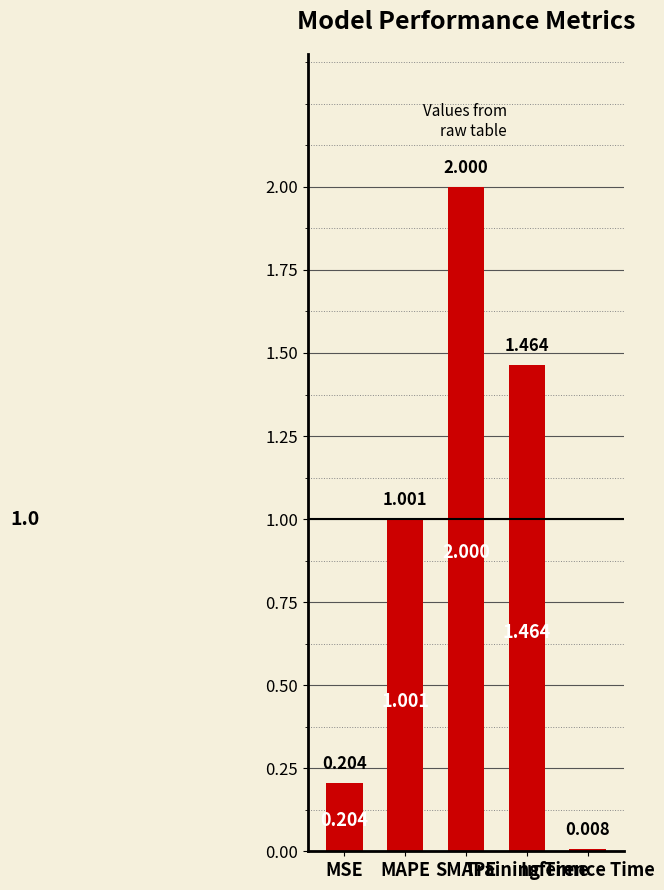

List the labels in order of value, largest first.

SMAPE, Training Time, MAPE, MSE, Inference Time